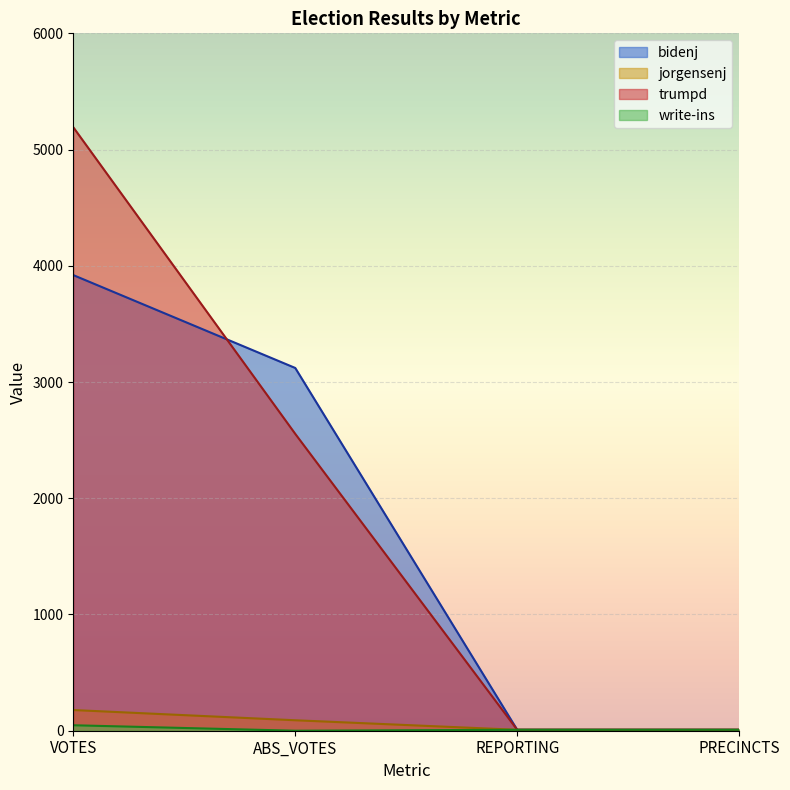

Reading left to right, list all the values displayed in this chart.

bidenj: VOTES=3920	ABS_VOTES=3121	REPORTING=8	PRECINCTS=8
jorgensenj: VOTES=178	ABS_VOTES=90	REPORTING=8	PRECINCTS=8
trumpd: VOTES=5192	ABS_VOTES=2554	REPORTING=8	PRECINCTS=8
write-ins: VOTES=47	ABS_VOTES=0	REPORTING=8	PRECINCTS=8